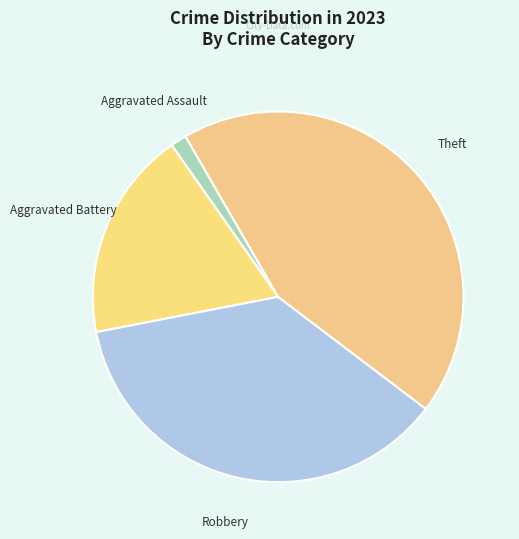

How many slices are in this pie chart?

4